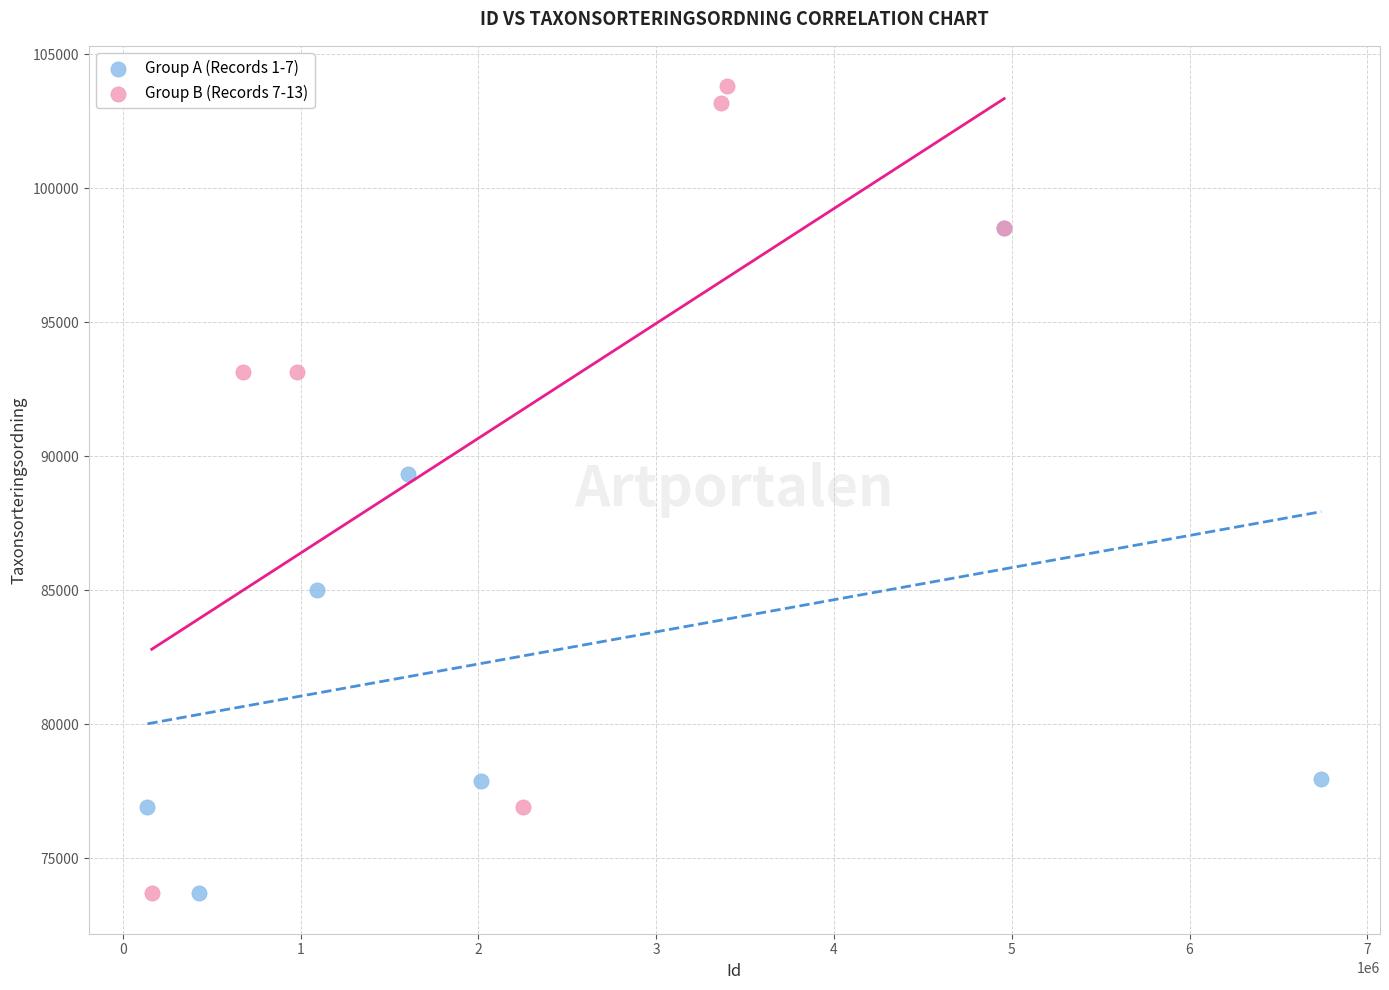

Which series contains the highest Y value?

Group B (Records 7-13)